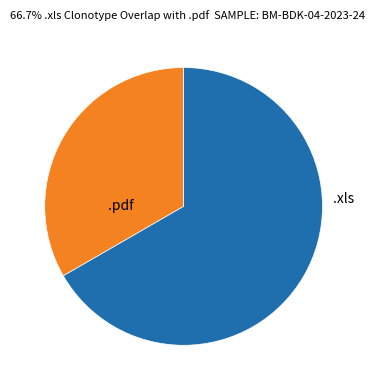

Is there a majority slice in this chart?

Yes